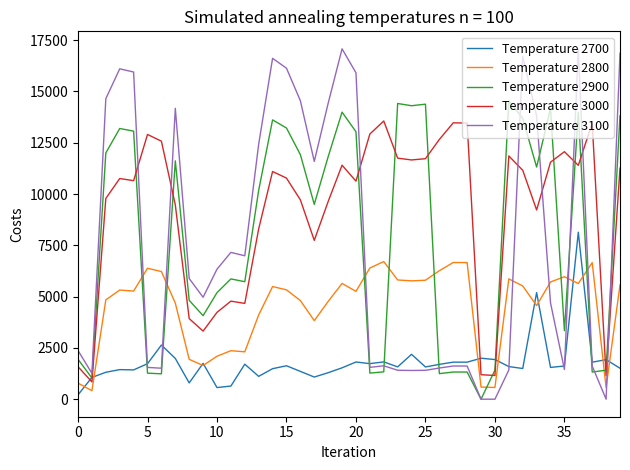

Which series has the largest total across all categories?

Temperature 3000